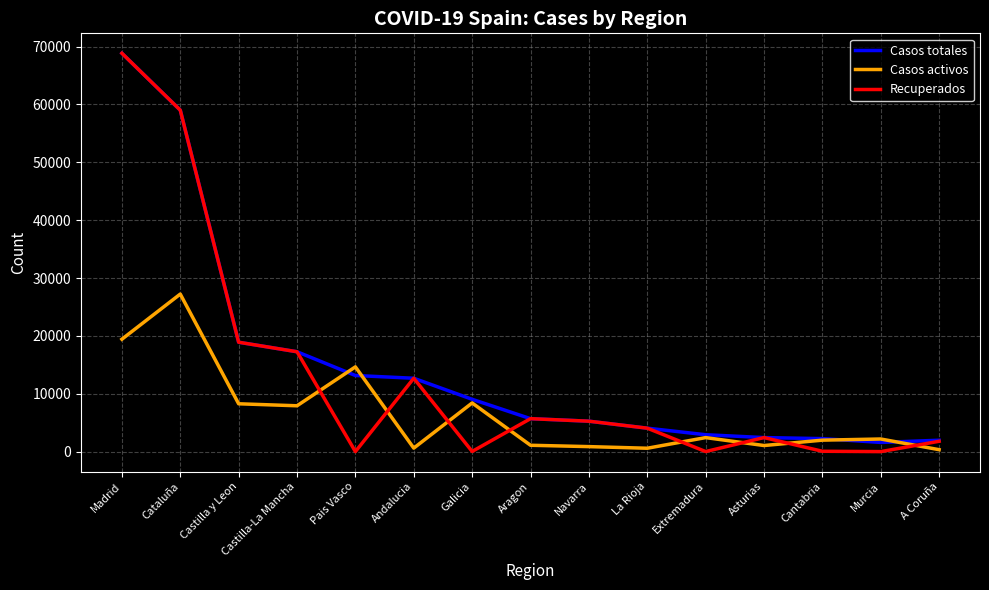

In Casos totales, how many points are lower than both neighbors (excluding endpoints)?

1